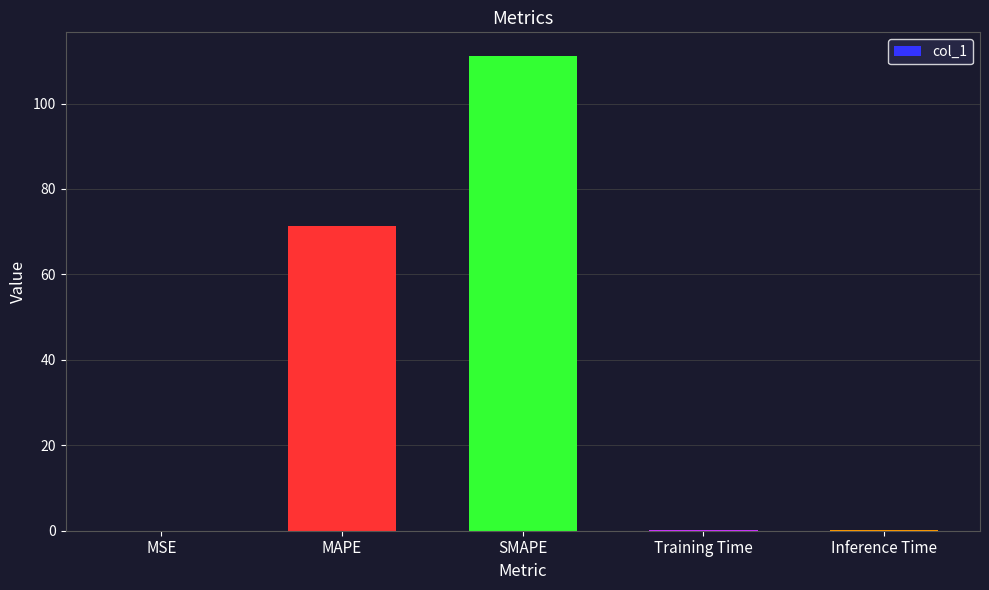

Between Training Time and SMAPE, which is larger?

SMAPE